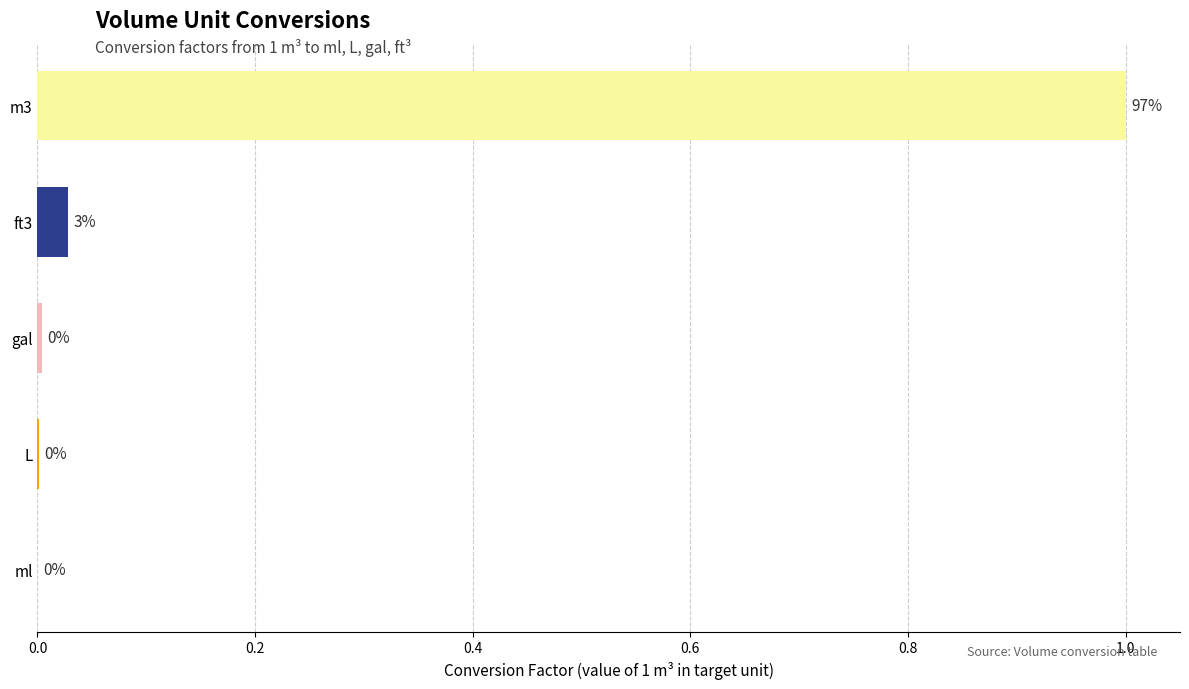

What is the sum of all values?

1.0